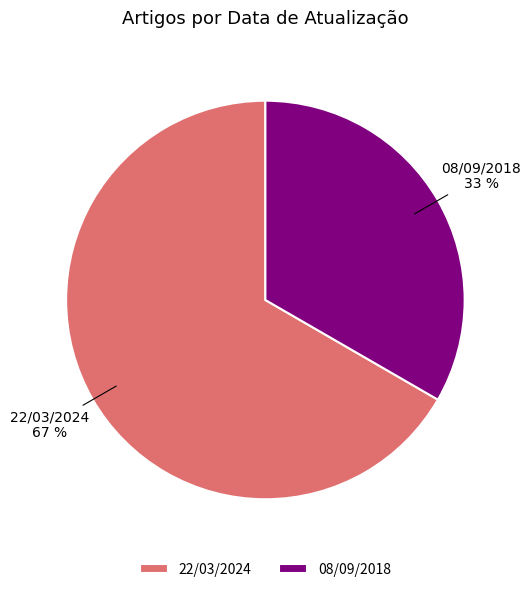

What is the smallest slice in the pie chart?

08/09/2018